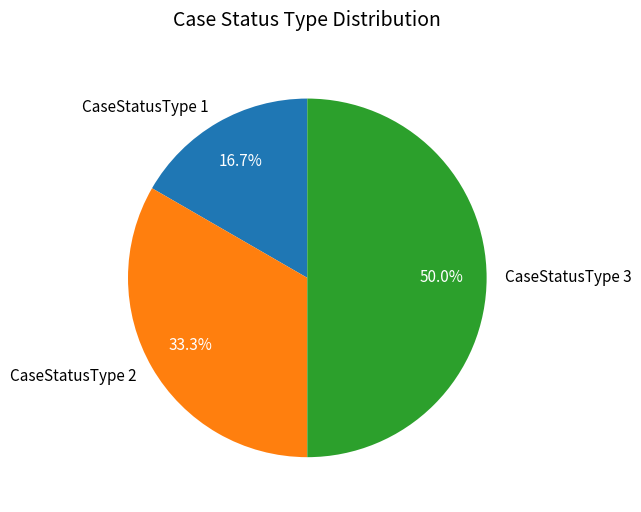

Combined, what portion of the pie is CaseStatusType 3 and CaseStatusType 2?

83.3%